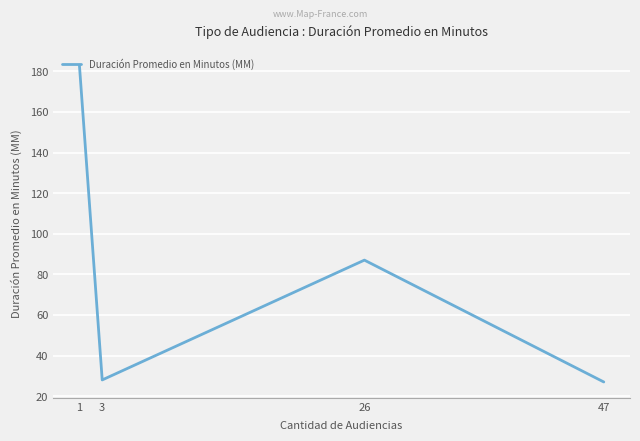

True or false: the data shows 12 at 3.

False